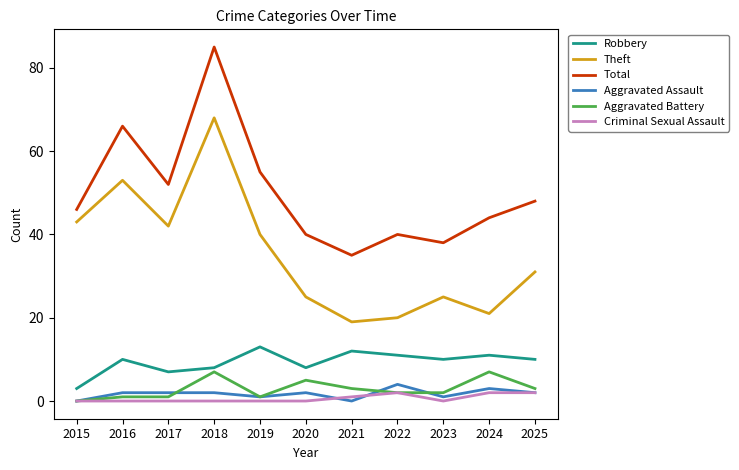

What is the approximate value of Theft at 2022?

20